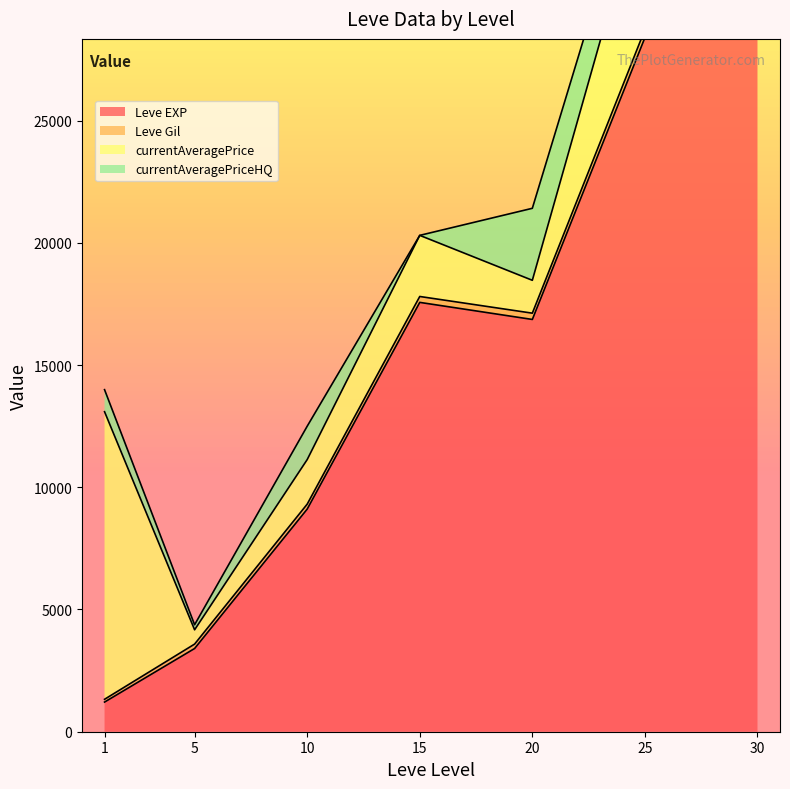

What is the difference between the highest and lowest values at 25?

24924.0